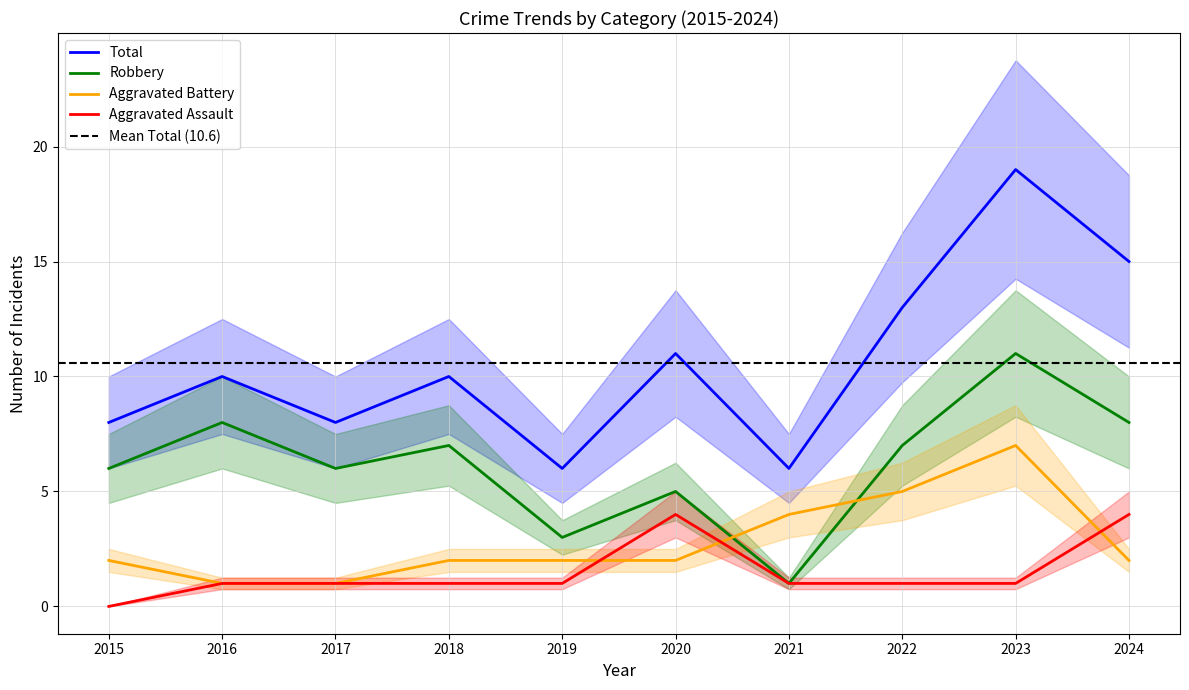

What is the difference between the Total values at 2017 and 2016?

2